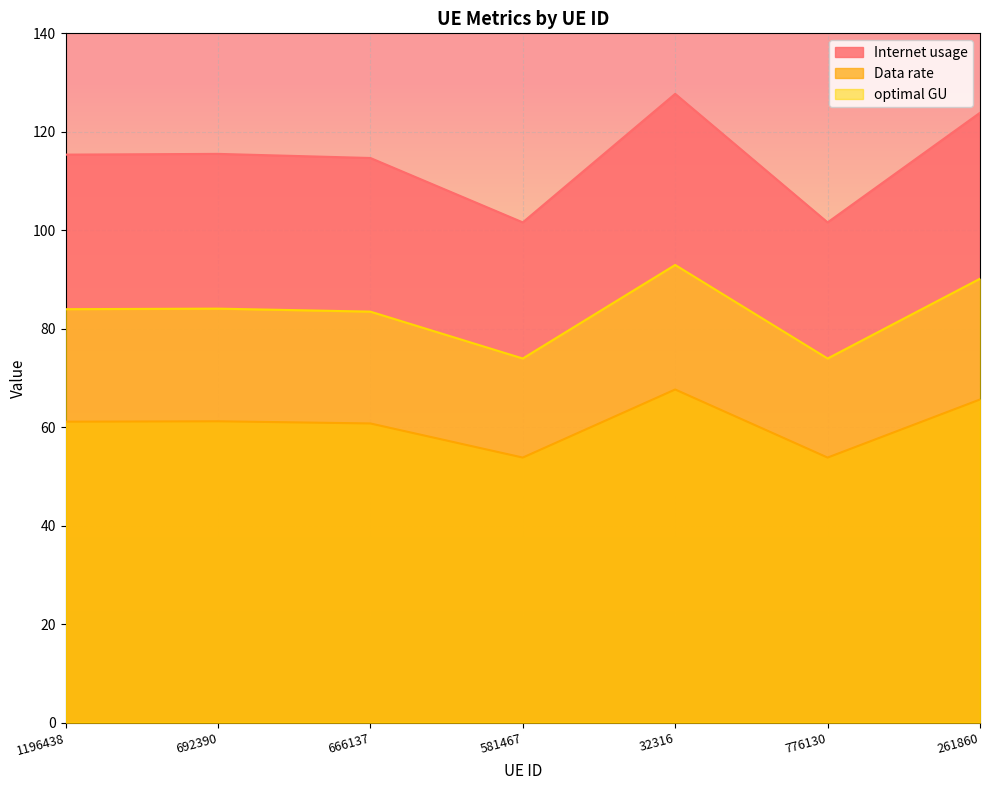

Is it true that Internet usage equals 182.7 at 261860?

False